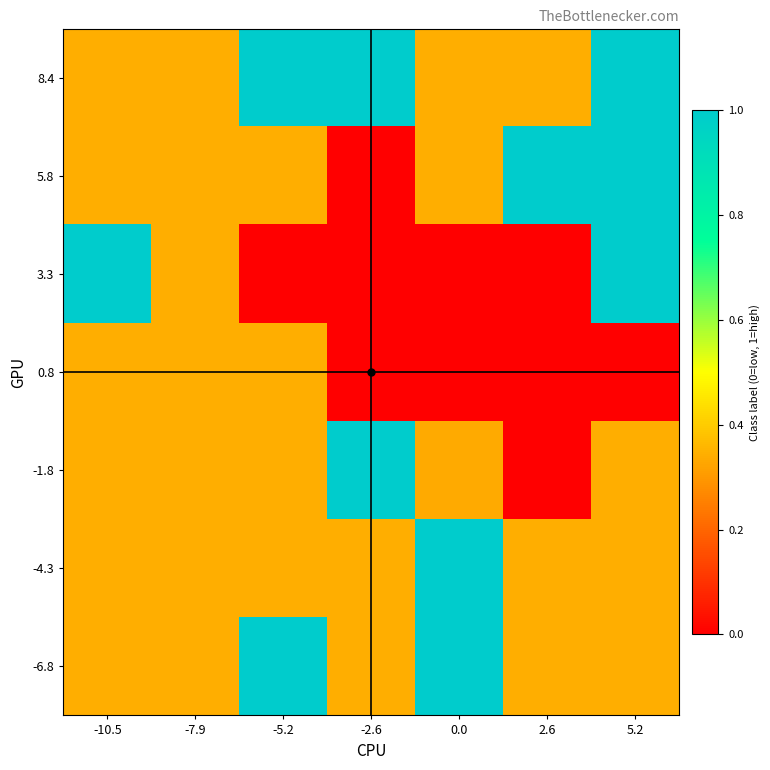

How many data points does each series have?

7